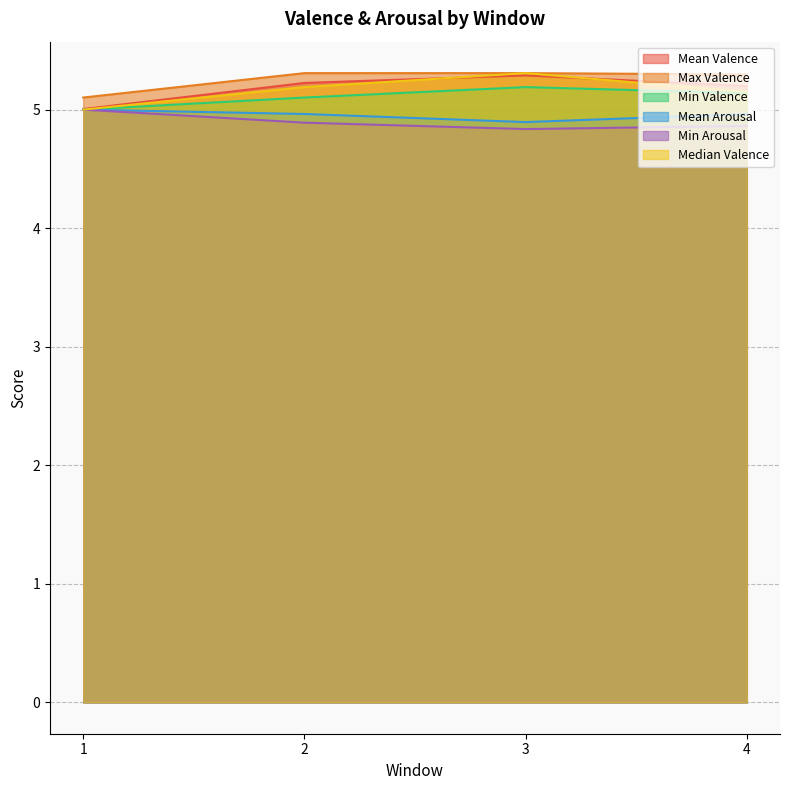

How many times do Median Valence and Mean Valence cross each other?

2